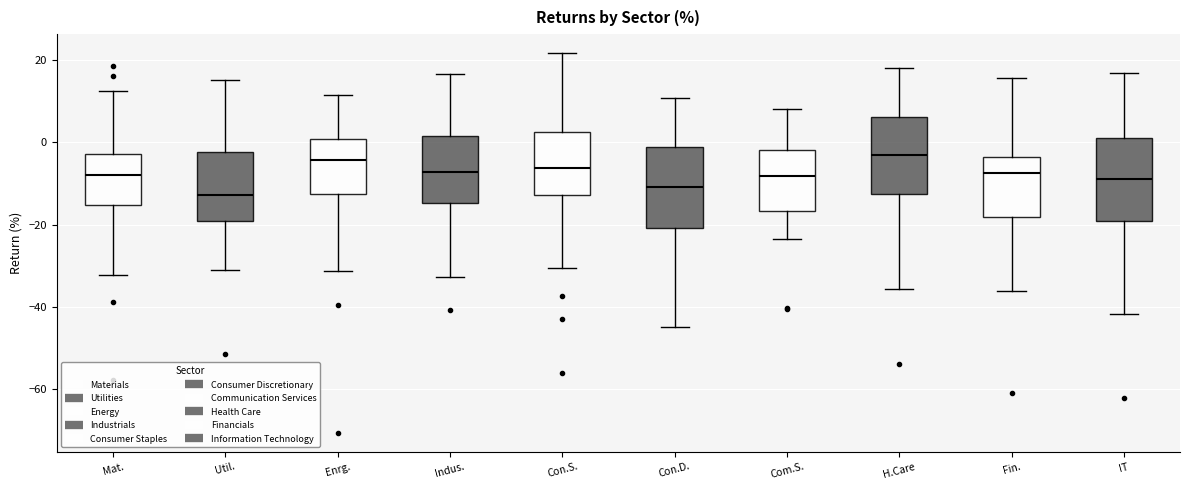

Reading left to right, read every box against the y-axis: the position of its median line, the range the box covers, and the ends of its whiskers. The values are not printed on the chart, so give them approximately, as read against the axis.

Mat.: median -8, box -16 to -2, whiskers -32 to 12
Util.: median -12, box -20 to -2, whiskers -32 to 16
Enrg.: median -4, box -12 to 0, whiskers -32 to 12
Indus.: median -8, box -14 to 2, whiskers -32 to 16
Con.S.: median -6, box -12 to 2, whiskers -30 to 22
Con.D.: median -10, box -20 to -2, whiskers -44 to 10
Com.S.: median -8, box -16 to -2, whiskers -24 to 8
H.Care: median -4, box -12 to 6, whiskers -36 to 18
Fin.: median -8, box -18 to -4, whiskers -36 to 16
IT: median -8, box -18 to 2, whiskers -42 to 16